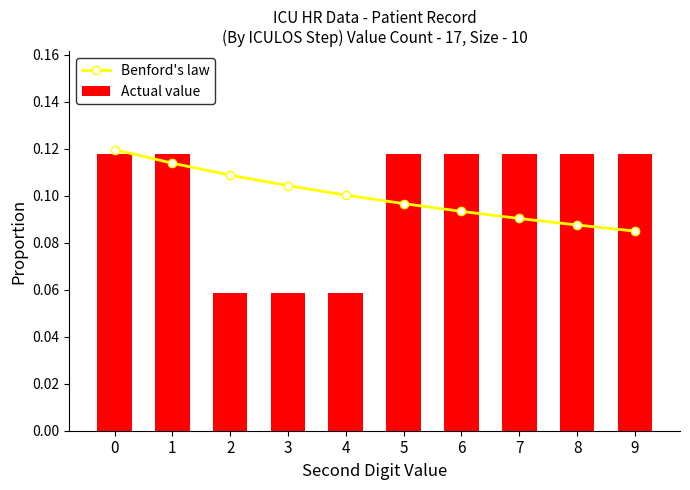

Reading right to left, extract all data points from this chart.

Benford's law: 9=0.1	8=0.1	7=0.1	6=0.1	5=0.1	4=0.1	3=0.1	2=0.1	1=0.1	0=0.1
Actual value: 9=0.1	8=0.1	7=0.1	6=0.1	5=0.1	4=0.1	3=0.1	2=0.1	1=0.1	0=0.1